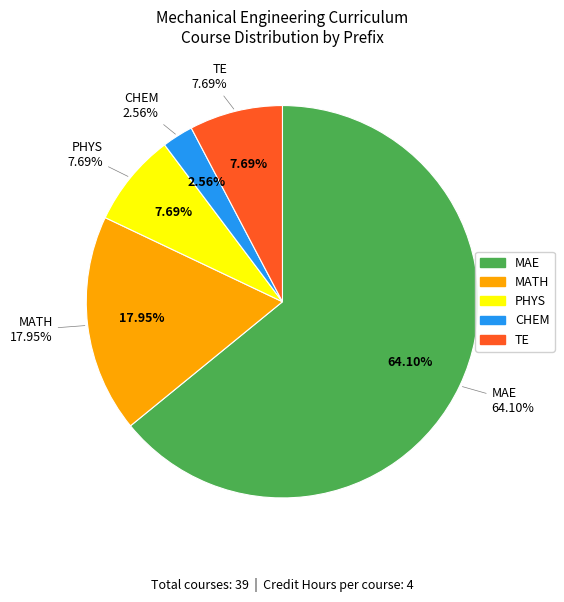

What is the total percentage of CHEM and MAE?

66.7%